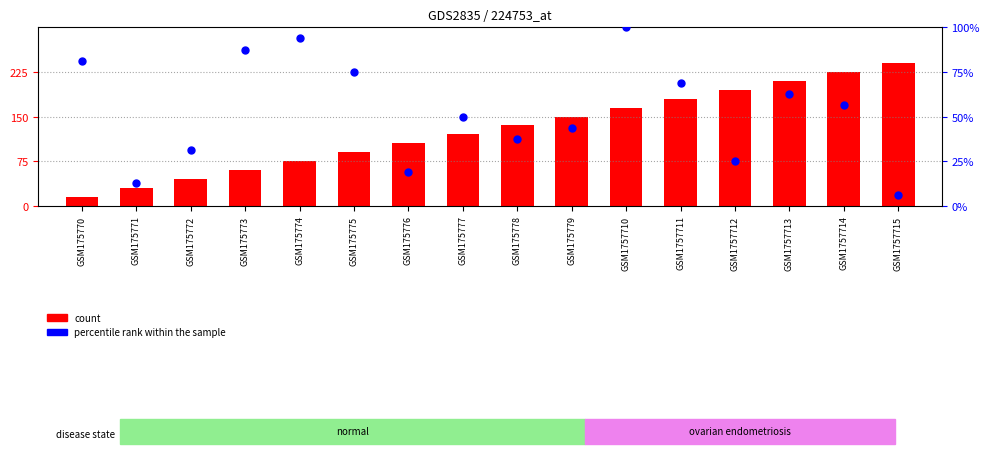

Which series reaches the maximum Y coordinate?

count